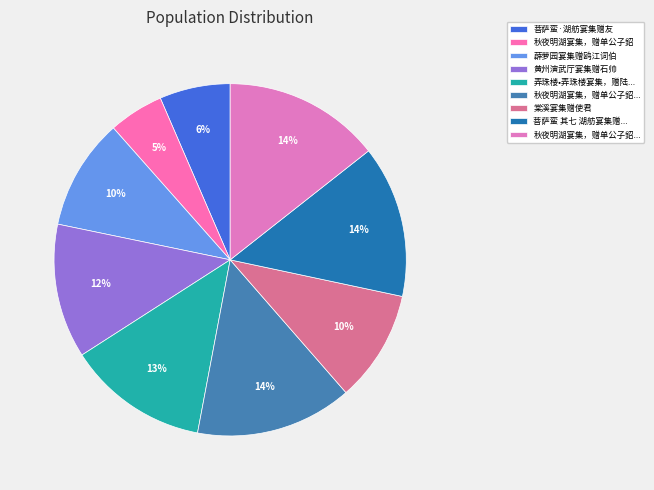

Does any single category account for the majority?

No